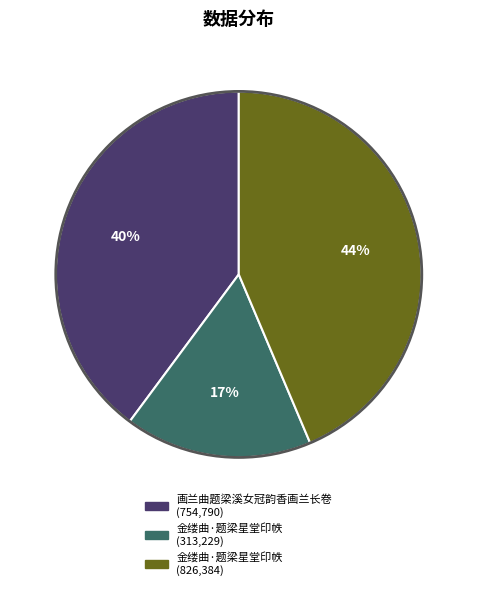

To the nearest percent, what is the average slice percentage?

33%